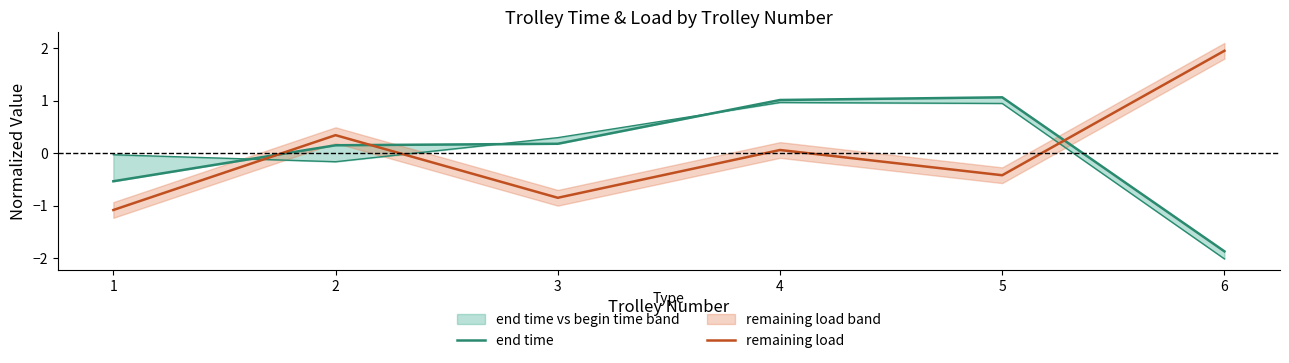

Is the value of end time at 5 greater than the value of remaining load at 3?

Yes